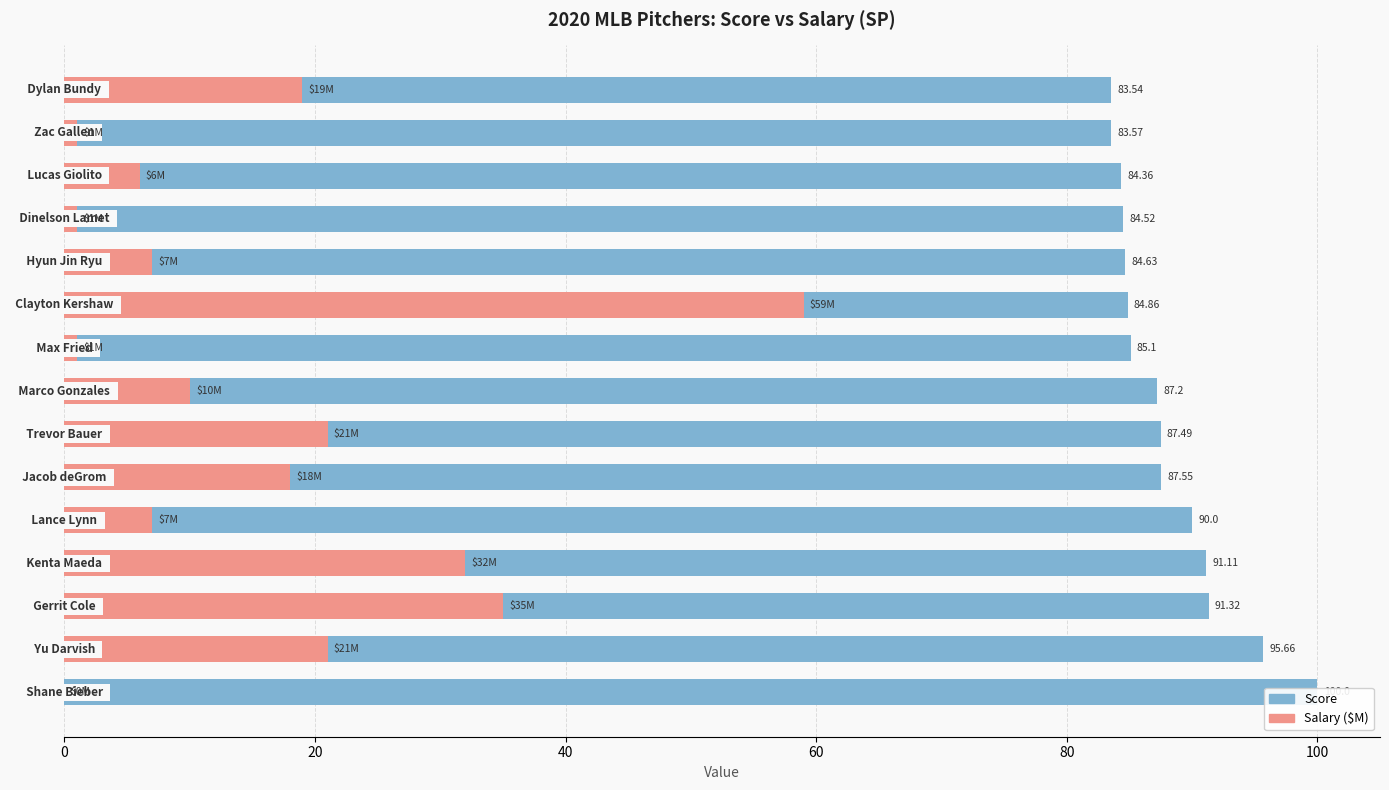

How many categories are shown in the chart?

15